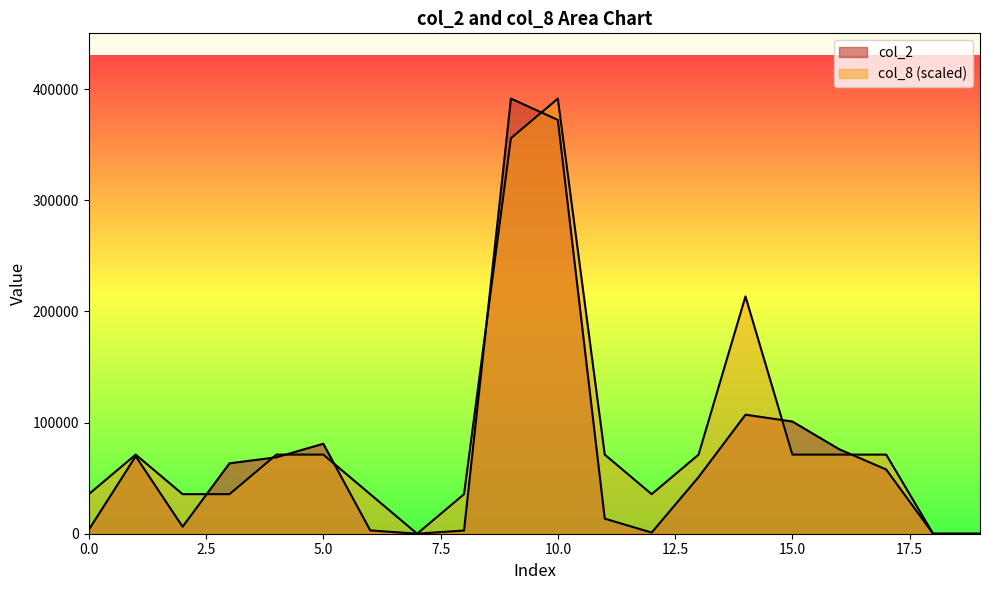

Which series has the largest total across all categories?

col_8